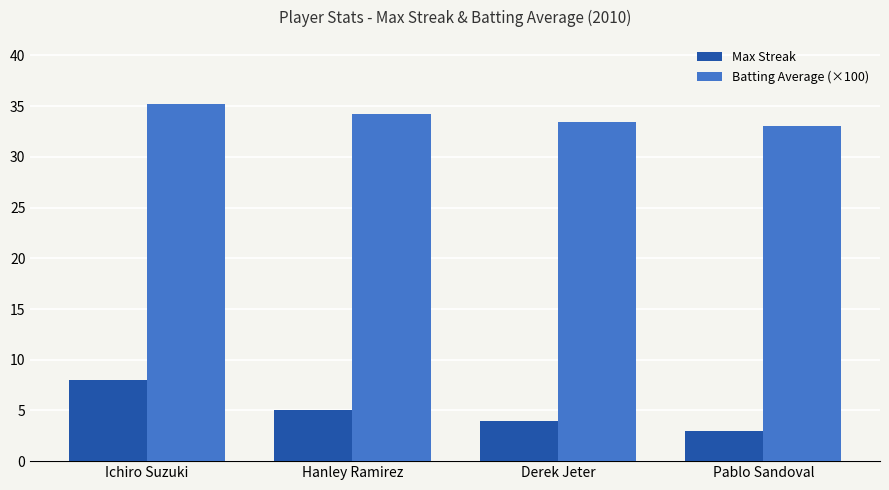

What is the sum of the Max Streak values at Ichiro Suzuki and Derek Jeter?

12.0